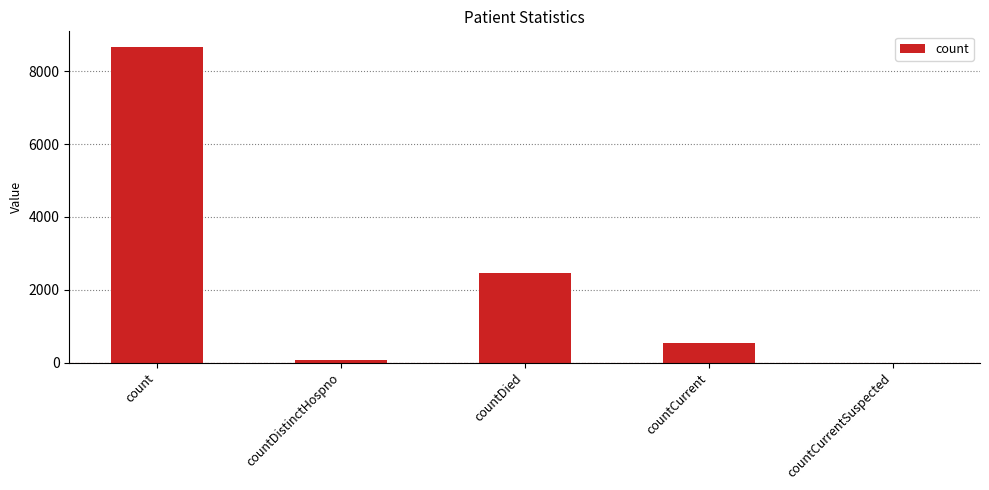

At which label is the value closest to 4331?

countDied